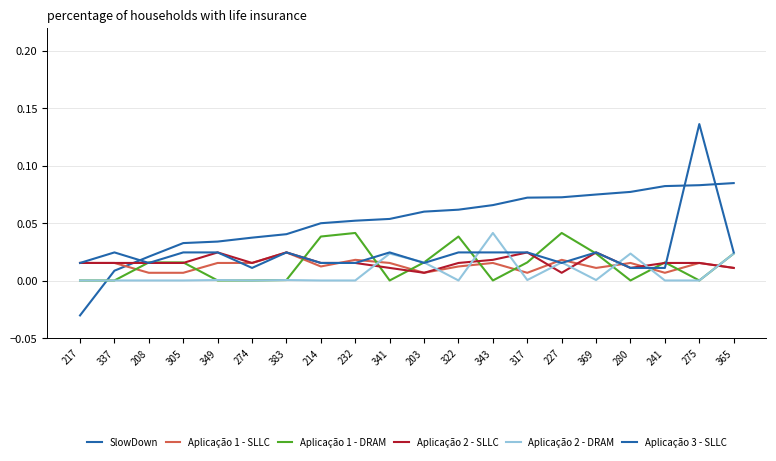

Read the SlowDown value at 317.

0.1